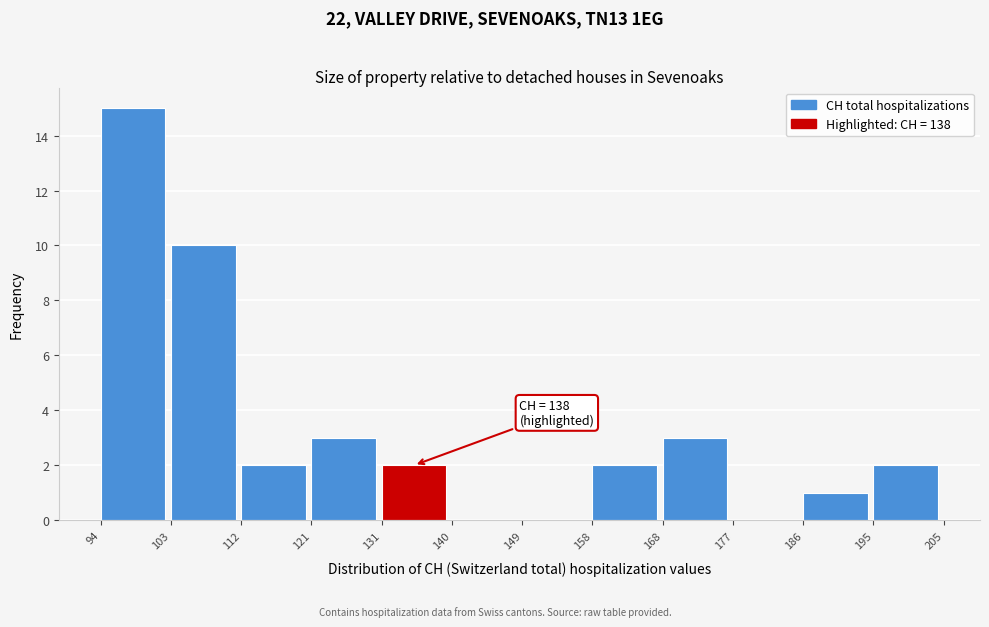

Over which range of the x-axis is the bar tallest?

94 to 103